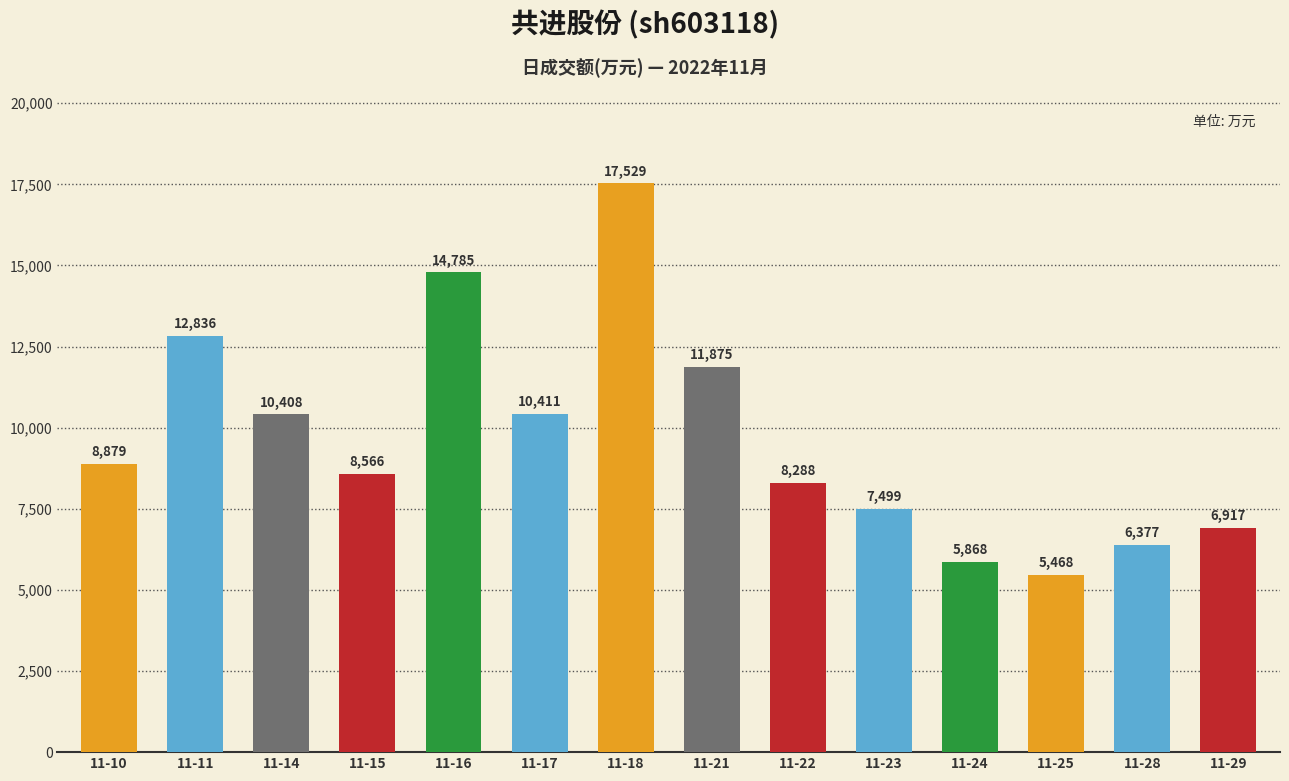

What is the difference between the maximum and minimum values?

12061